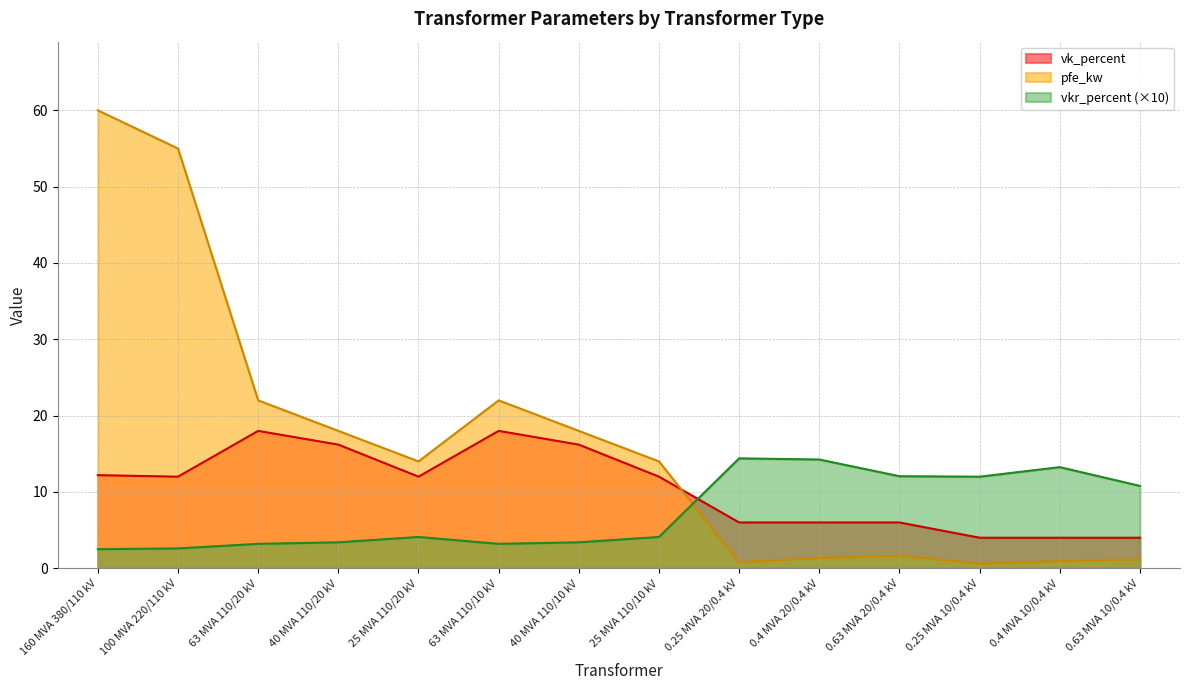

What is the average value of the pfe_kw series?

16.4